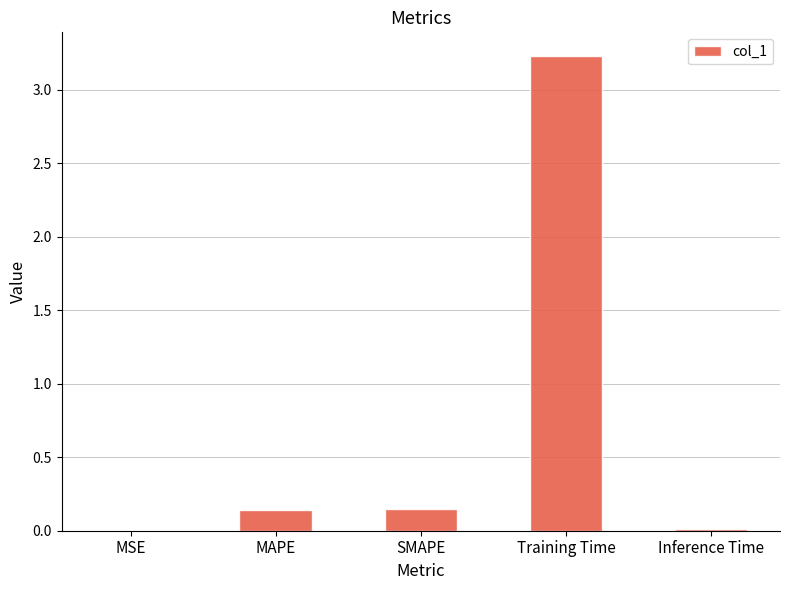

The chart shows a value of 0.0 at Inference Time. True or false?

True